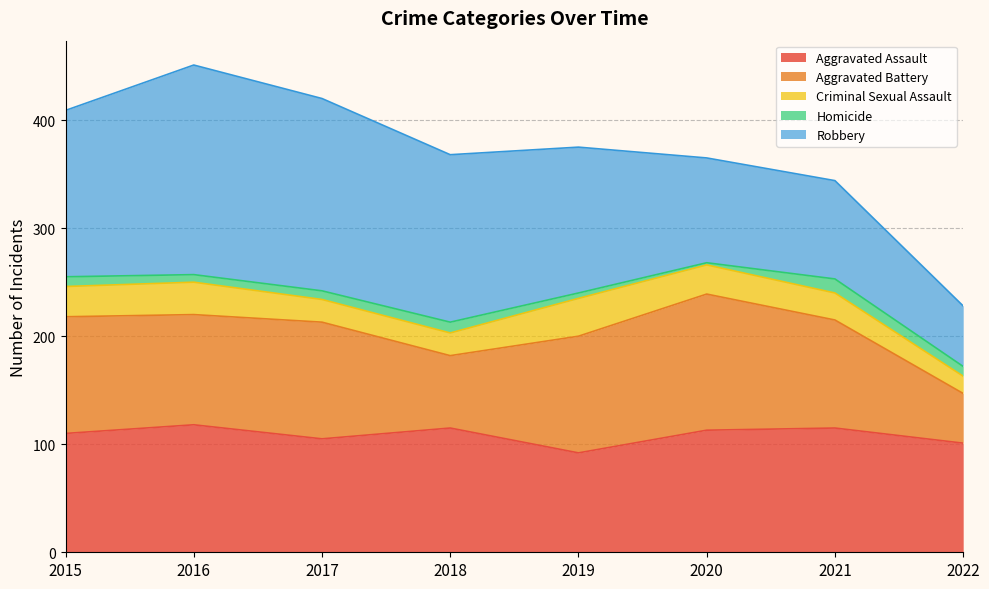

Reading left to right, extract all data points from this chart.

Aggravated Assault: 2015=110	2016=118	2017=105	2018=115	2019=92	2020=113	2021=115	2022=101
Aggravated Battery: 2015=108	2016=102	2017=108	2018=67	2019=108	2020=126	2021=100	2022=46
Criminal Sexual Assault: 2015=28	2016=30	2017=21	2018=21	2019=35	2020=27	2021=25	2022=16
Homicide: 2015=9	2016=7	2017=8	2018=10	2019=5	2020=2	2021=13	2022=9
Robbery: 2015=154	2016=194	2017=178	2018=155	2019=135	2020=97	2021=91	2022=56